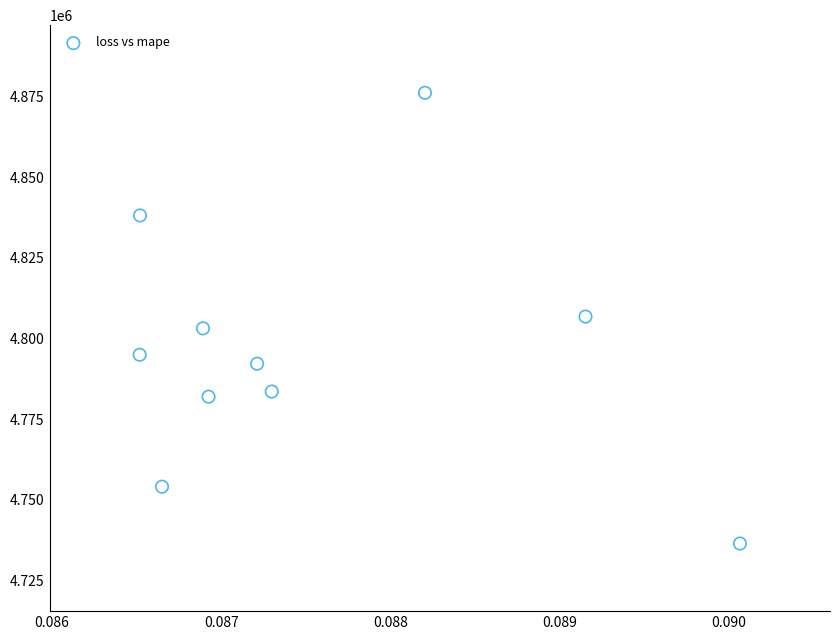

What is the range of Y values (max minus min)?

139711.5